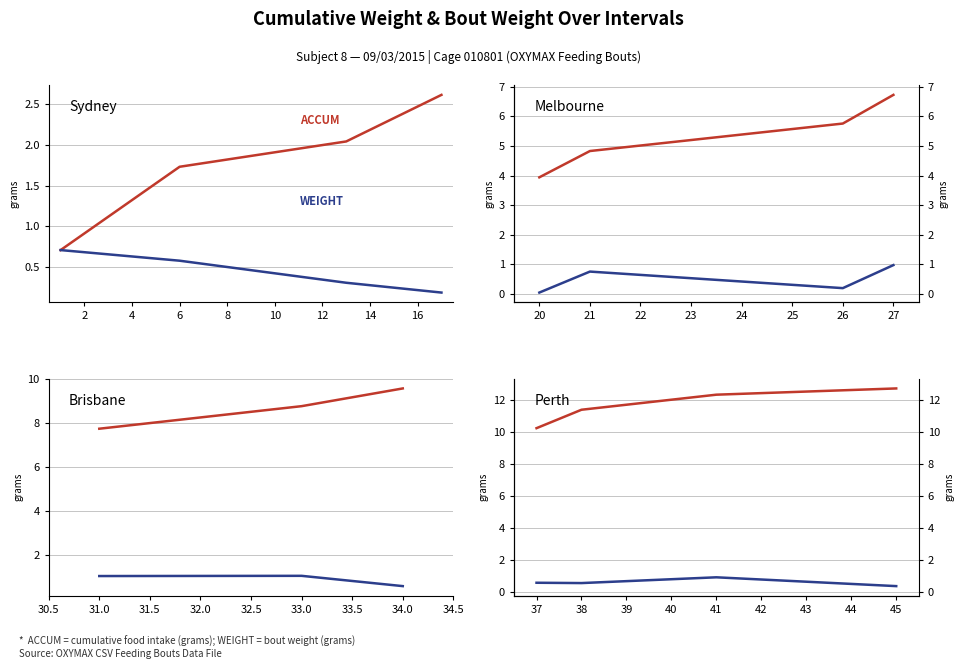

How many lines are shown in the chart?

2